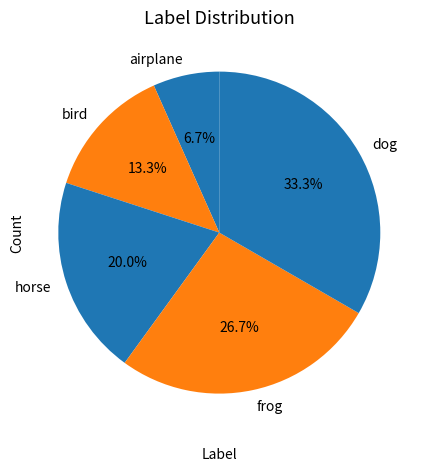

Count the number of slices in the pie.

5